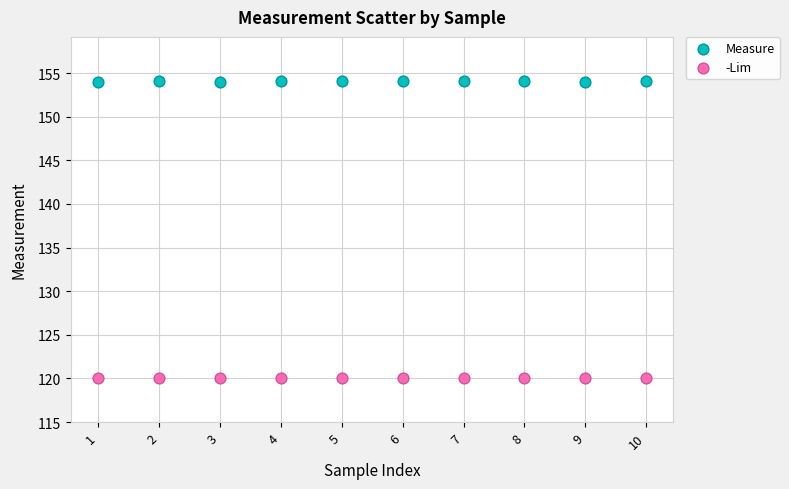

Which series contains the lowest Y value?

-Lim